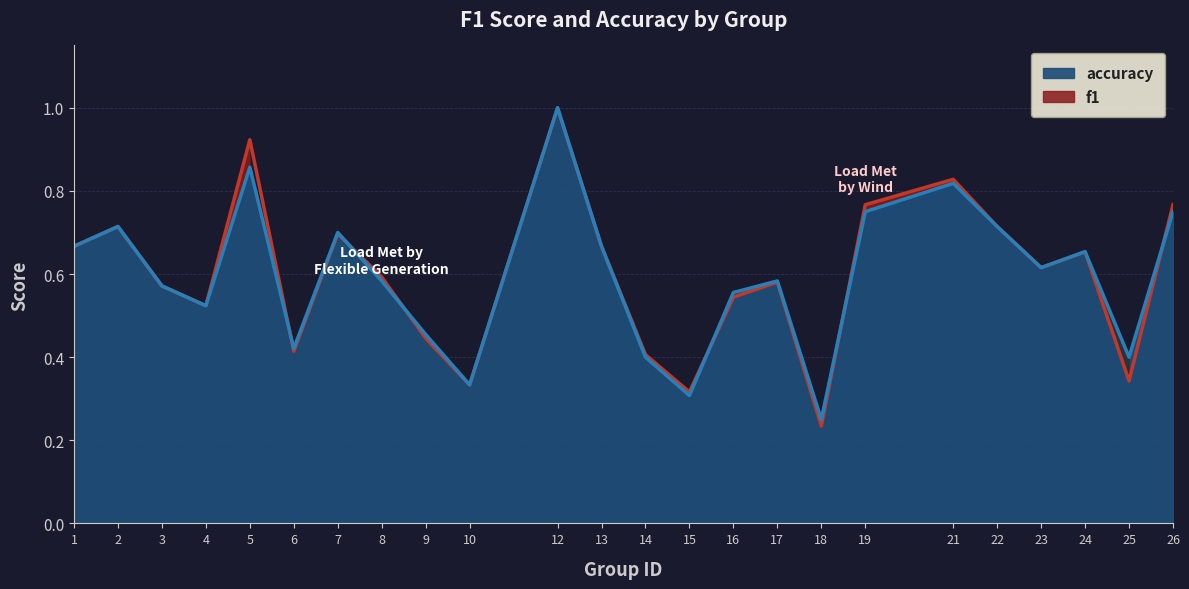

The value of f1 at 4 is 0.5. True or false?

True